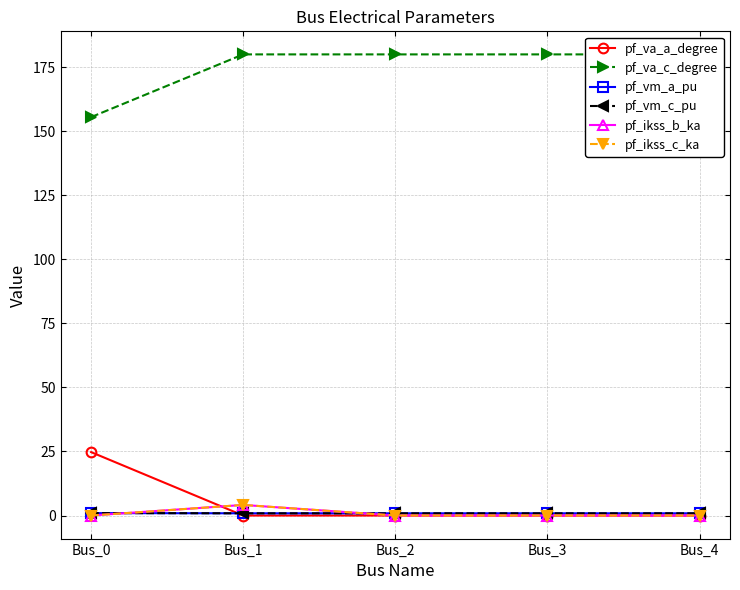

Rank the categories by pf_va_c_degree value from lowest to highest.

Bus_0, Bus_3, Bus_4, Bus_2, Bus_1